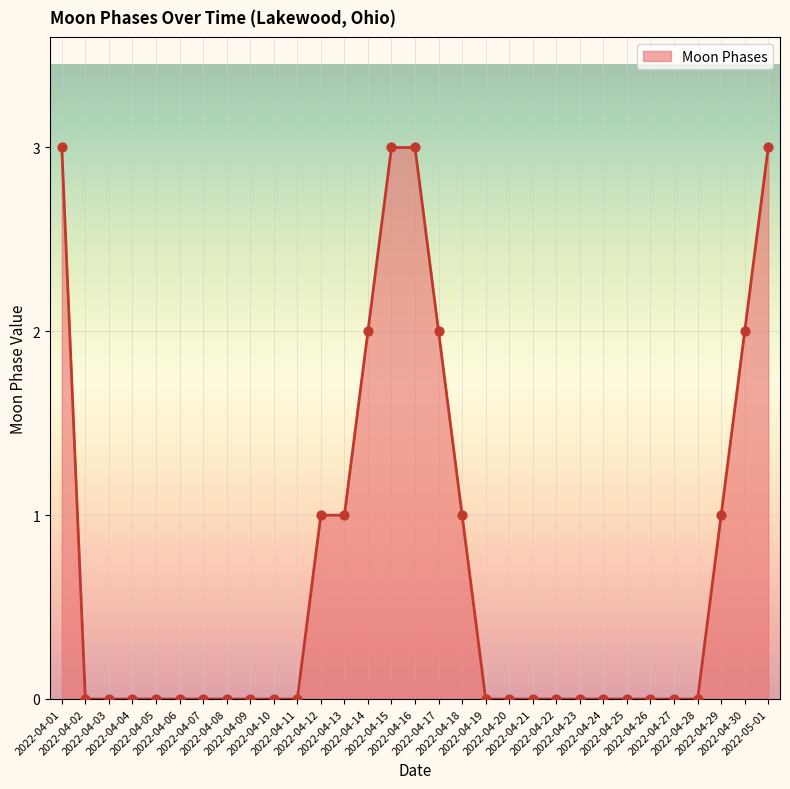

What is the change in value from 2022-04-01 to 2022-04-22?

-3